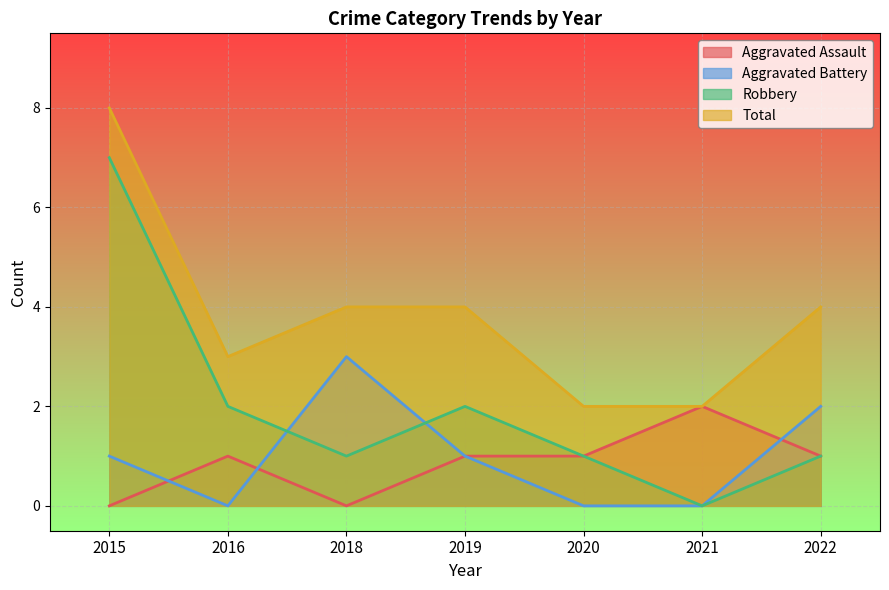

Which category has the highest value in the Robbery series?

2015